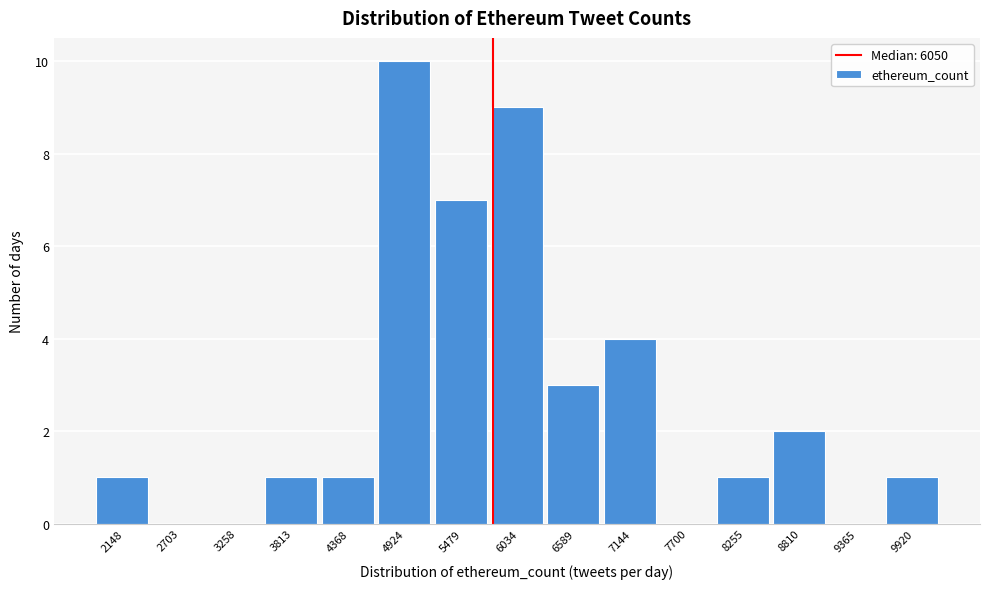

Reading right to left, what are all the values shown in this chart?

9920=1	9365=0	8810=2	8255=1	7700=0	7144=4	6589=3	6034=9	5479=7	4924=10	4368=1	3813=1	3258=0	2703=0	2148=1